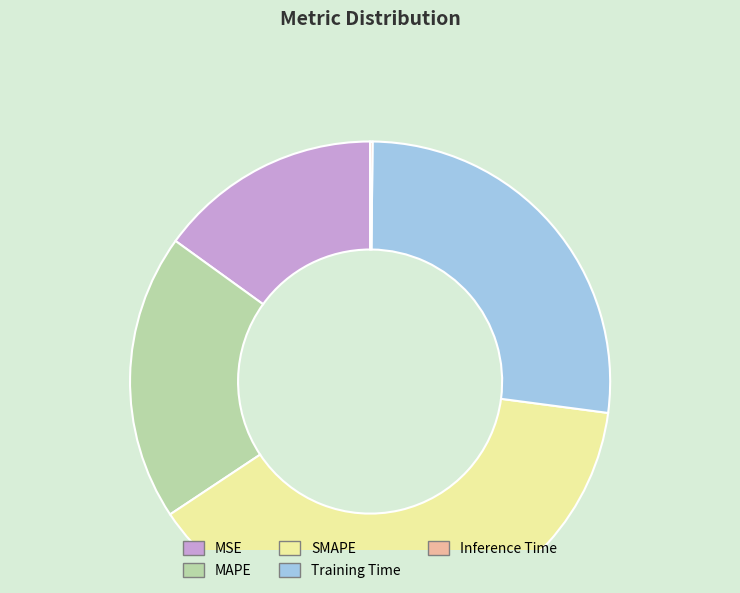

Is there a majority slice in this chart?

No